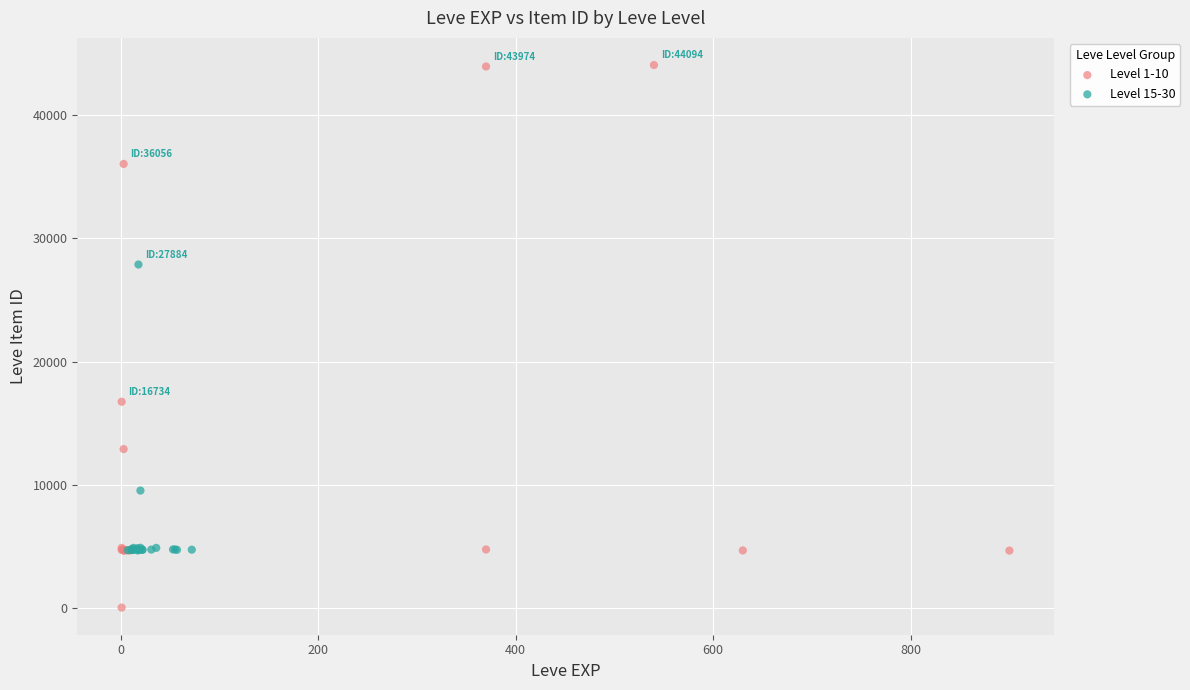

Which series contains the highest Y value?

Level 1-10